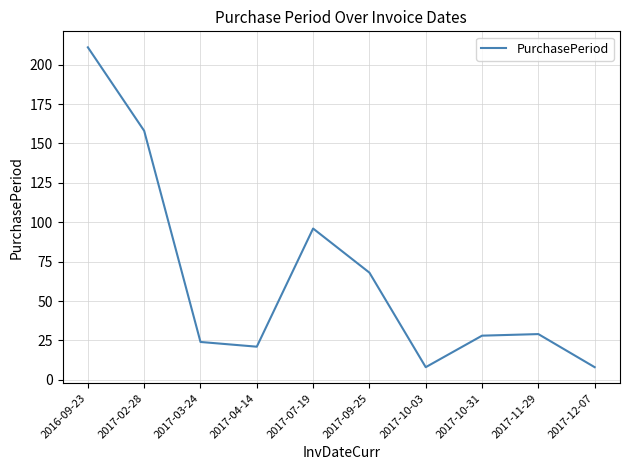

Where is the first local maximum?

2017-07-19